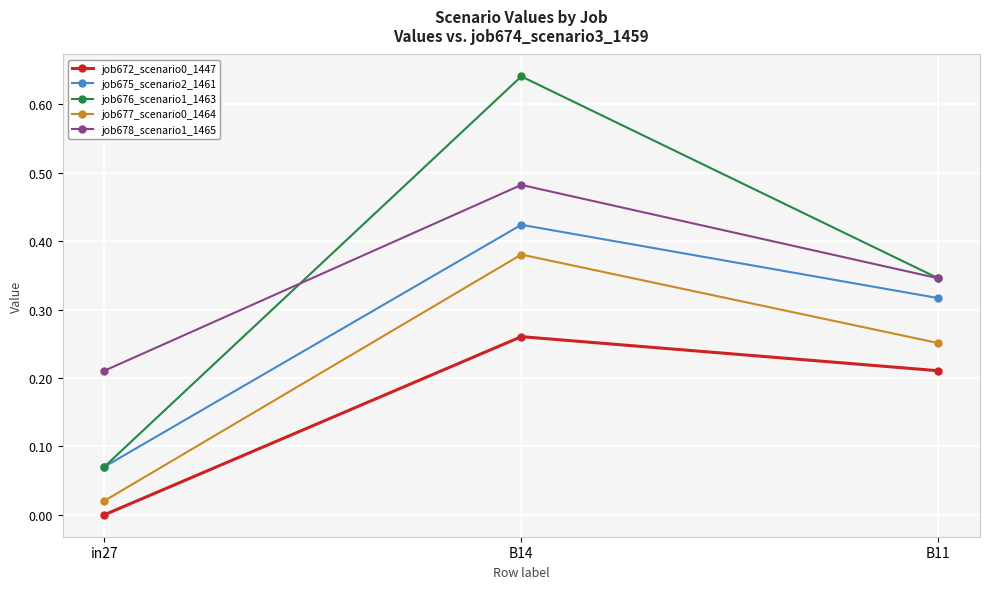

What is the label of the 1st point from the left?

in27